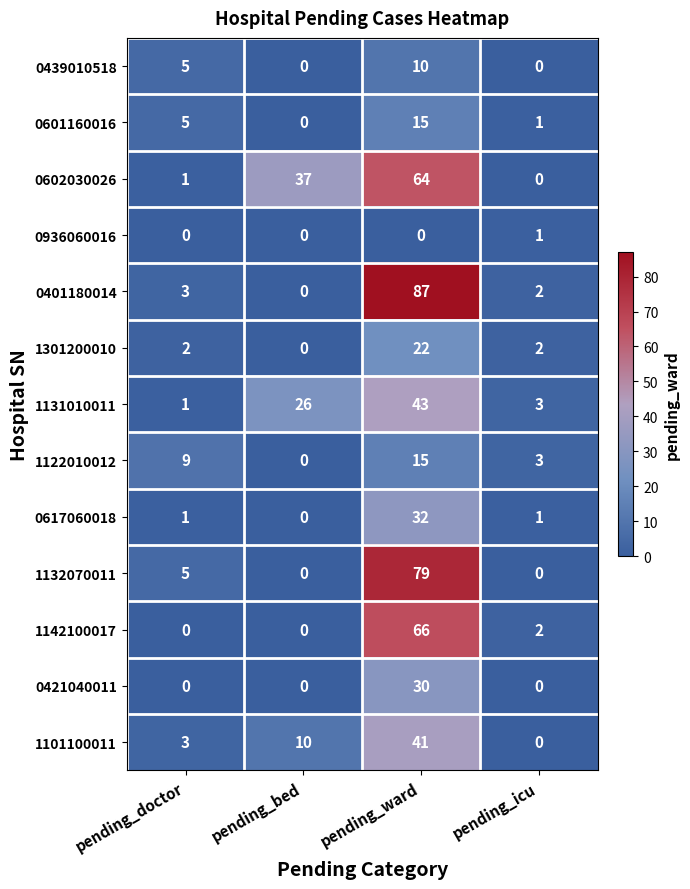

Read the 1122010012 value at pending_icu, to the nearest 5.

5